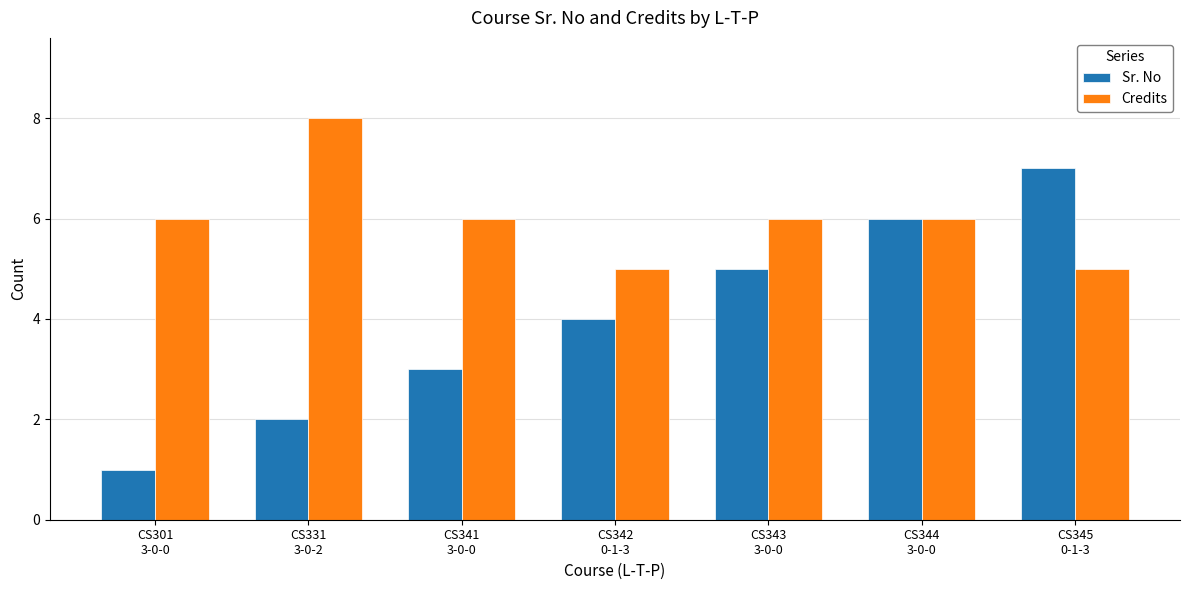

Count the number of data series in this chart.

2